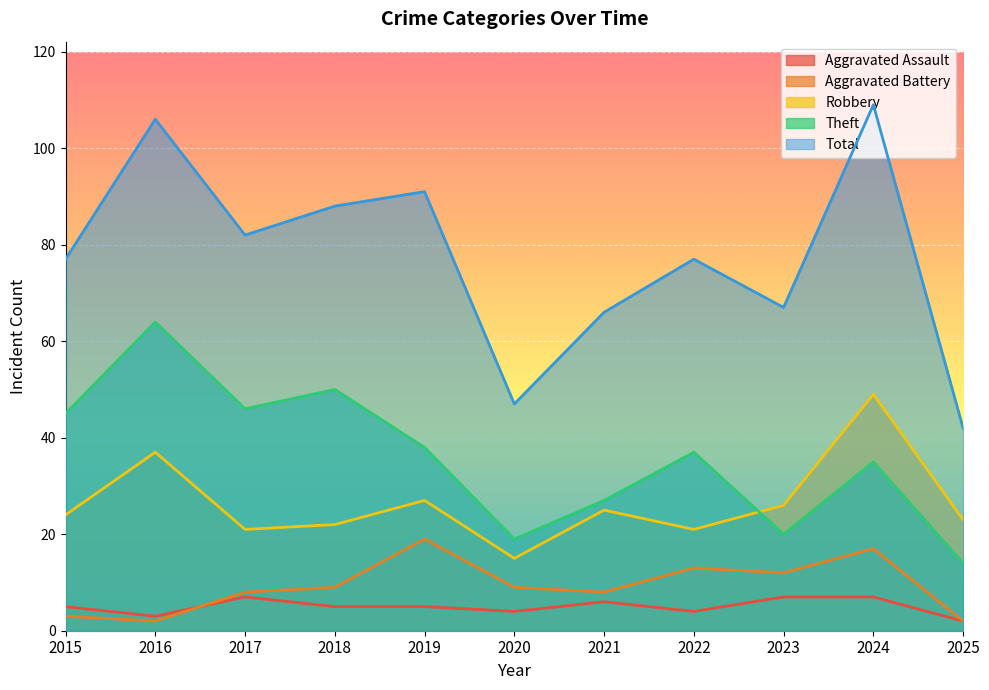

Which category has the lowest value across all series?

2025